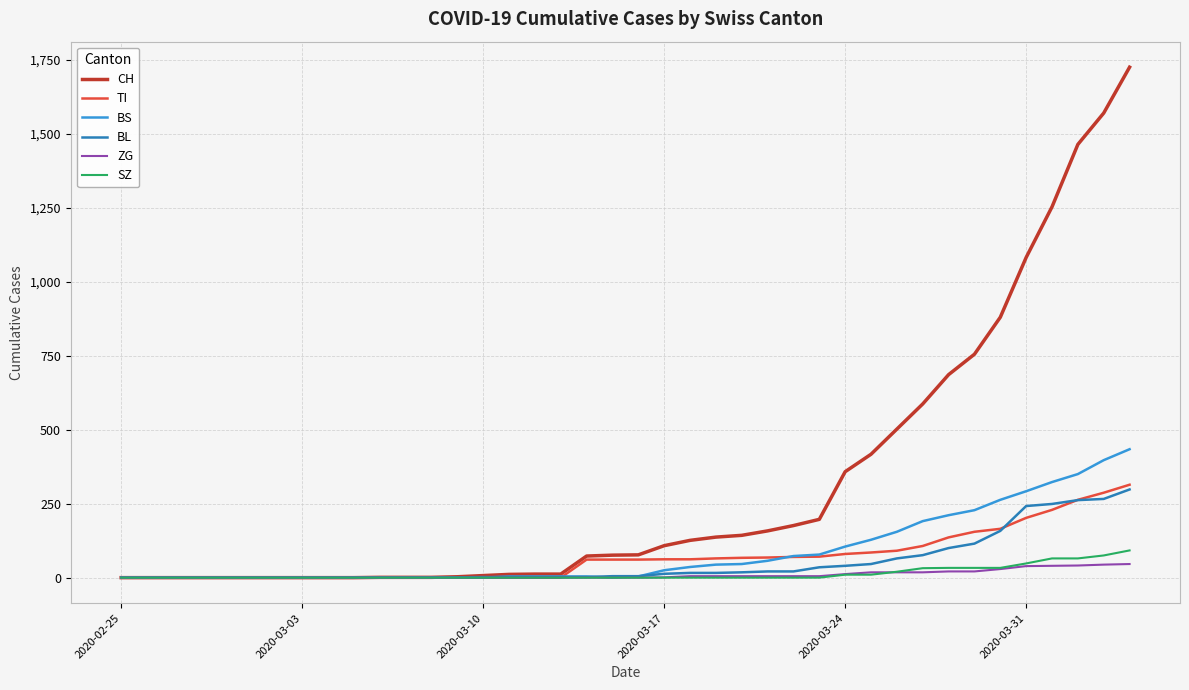

What is the maximum value for SZ?

92